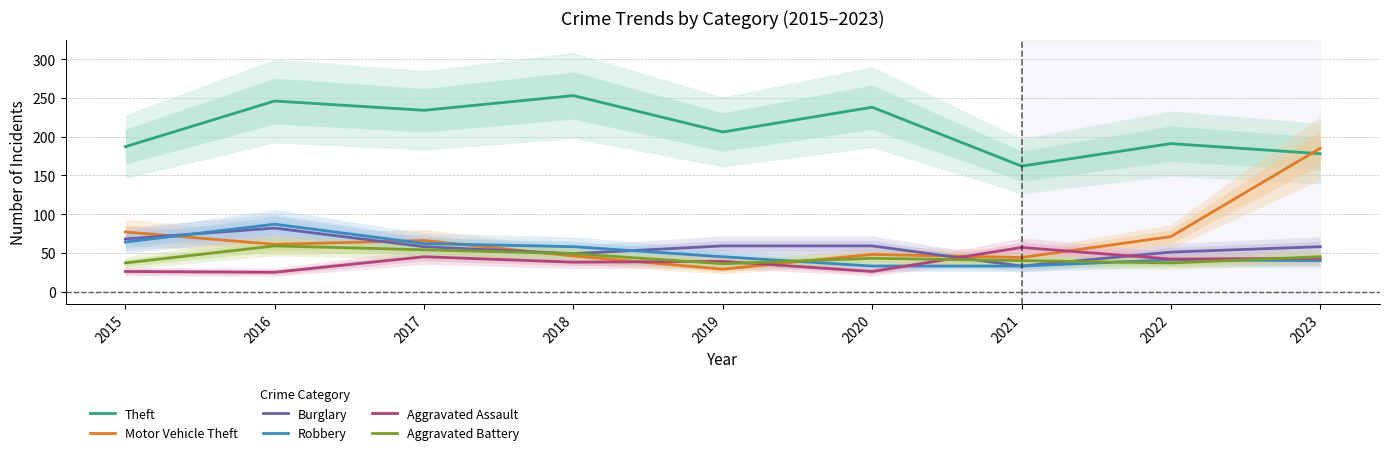

Is it true that Robbery equals 62 at 2017?

True